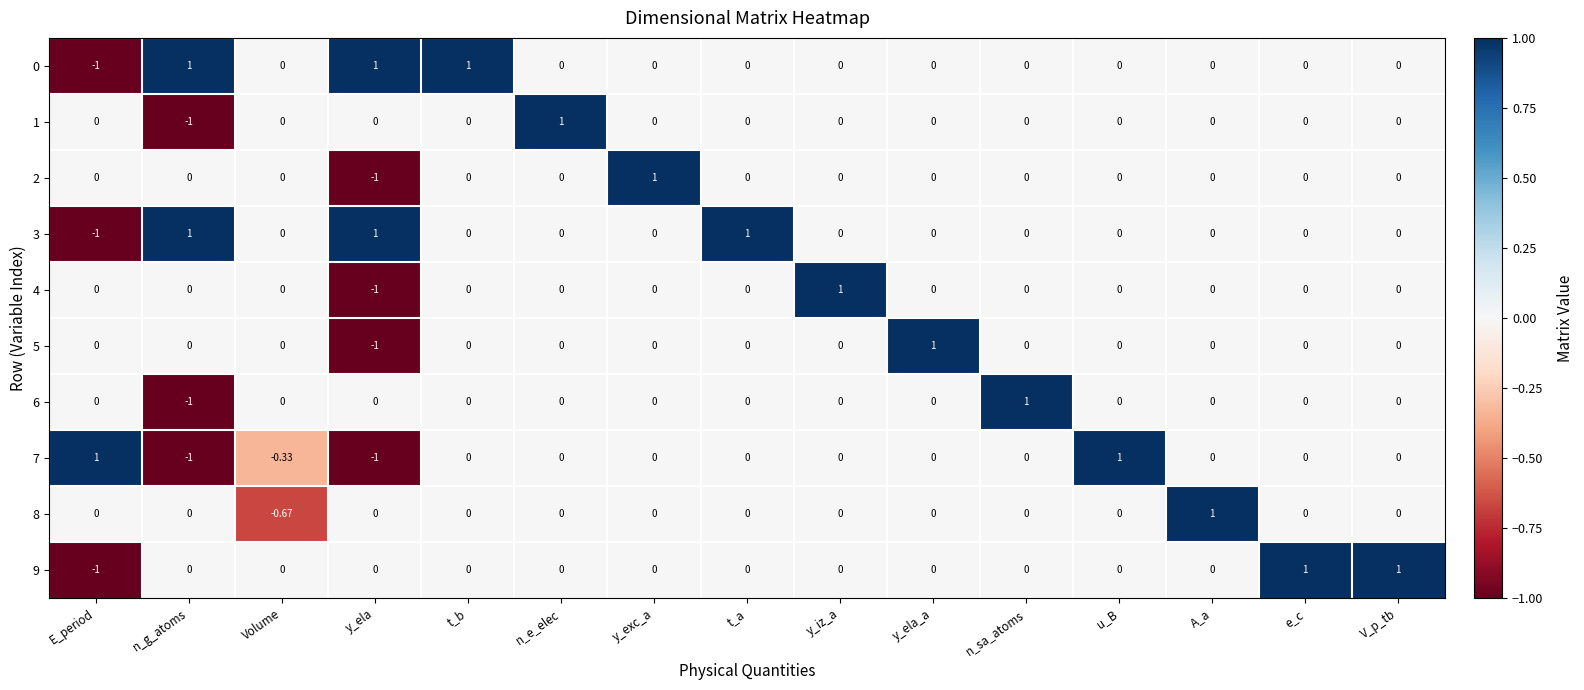

At which label does 5 reach its peak?

y_ela_a